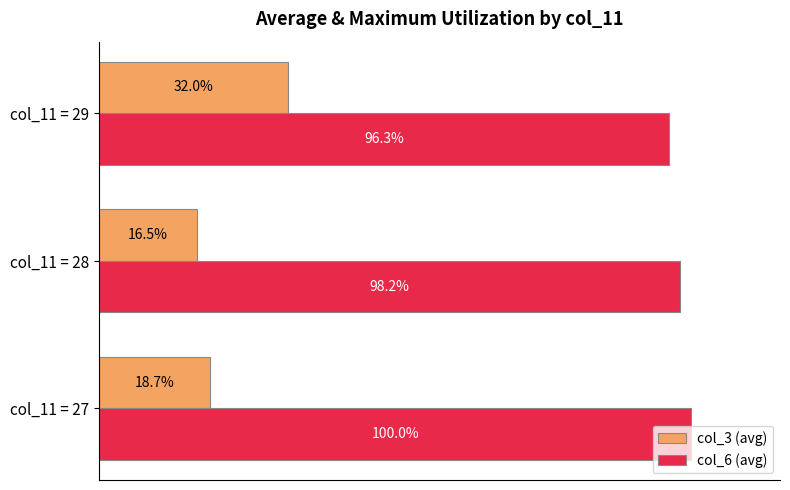

List the series in order of their peak value, lowest first.

col_3 (avg), col_6 (avg)